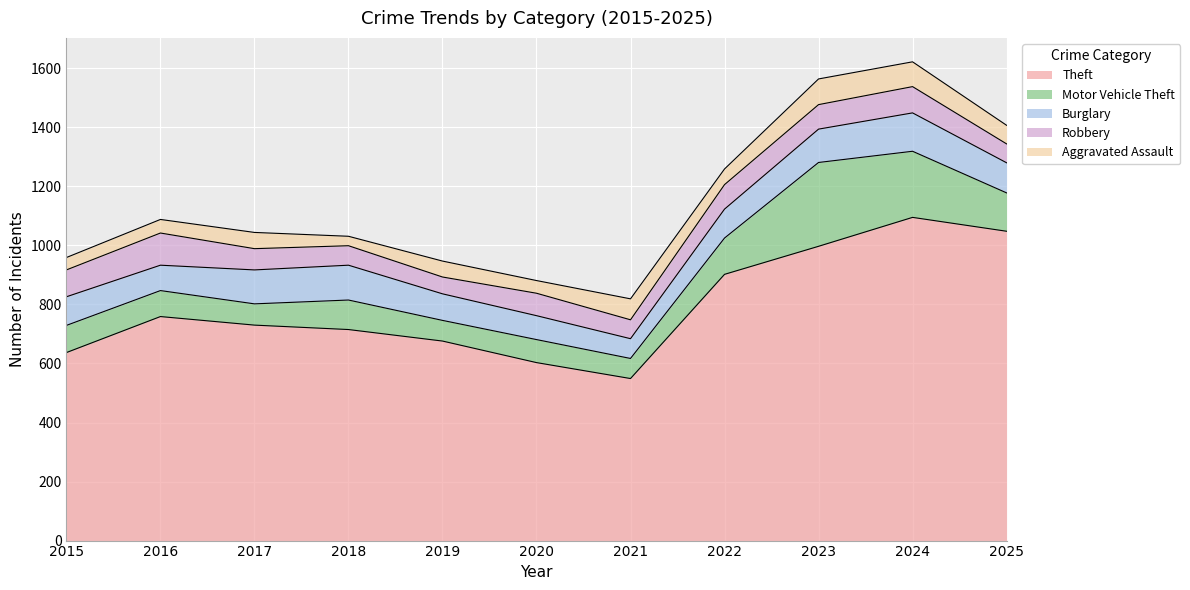

List the labels in order of Theft value, largest first.

2024, 2025, 2023, 2022, 2016, 2017, 2018, 2019, 2015, 2020, 2021